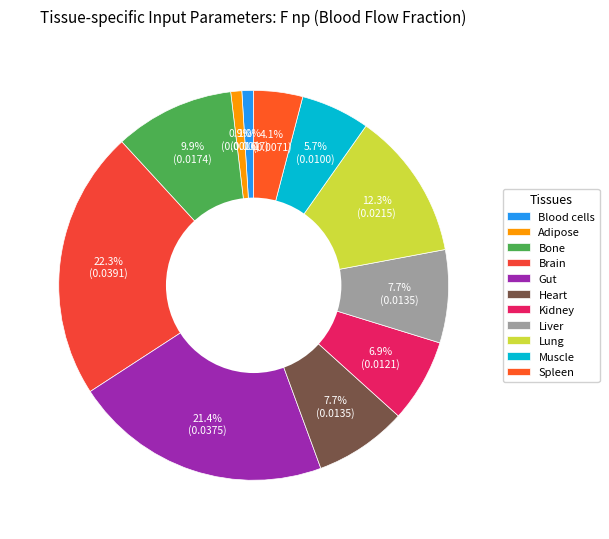

How many slices are in this pie chart?

11